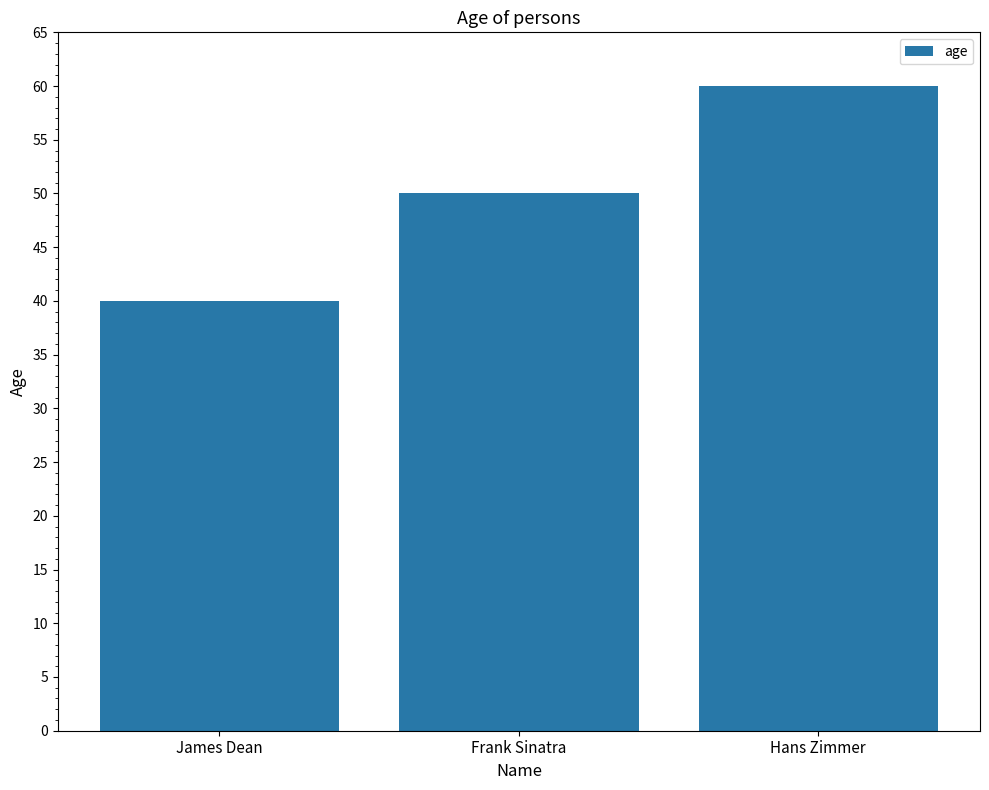

At which label is the value closest to 50?

Frank Sinatra